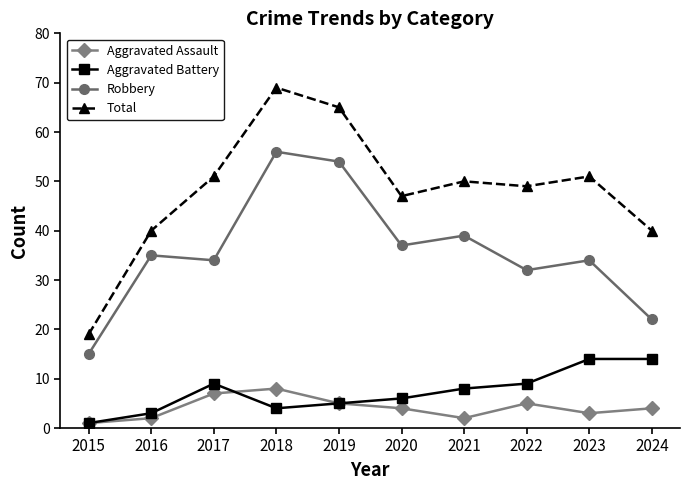

At which category is the sum across all series the highest?

2018